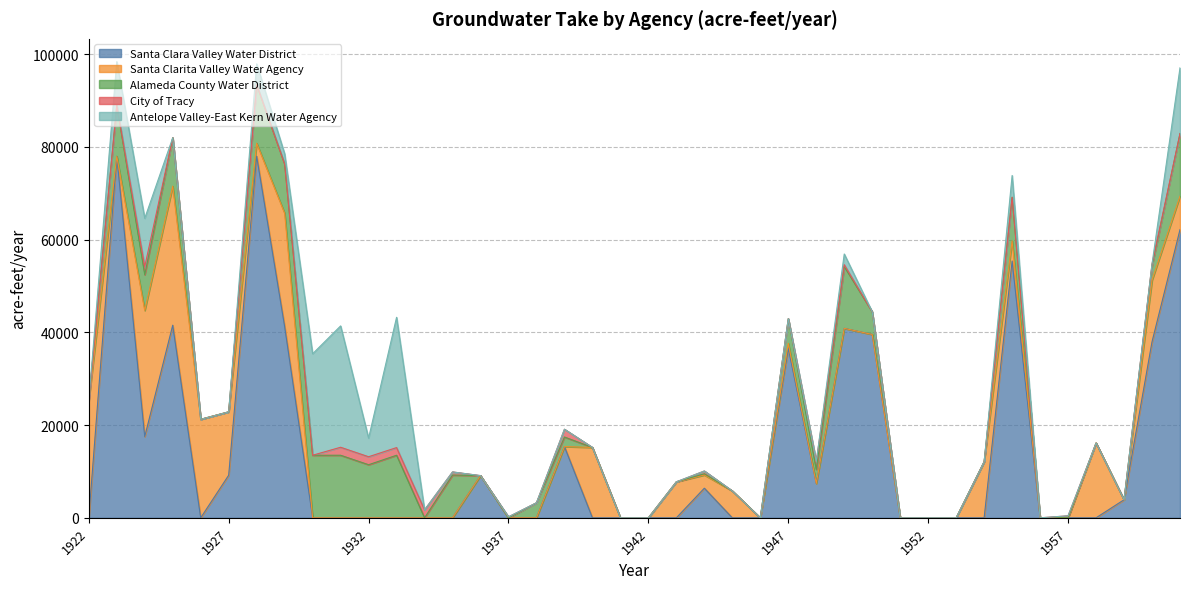

How many values in City of Tracy are above zero?

13